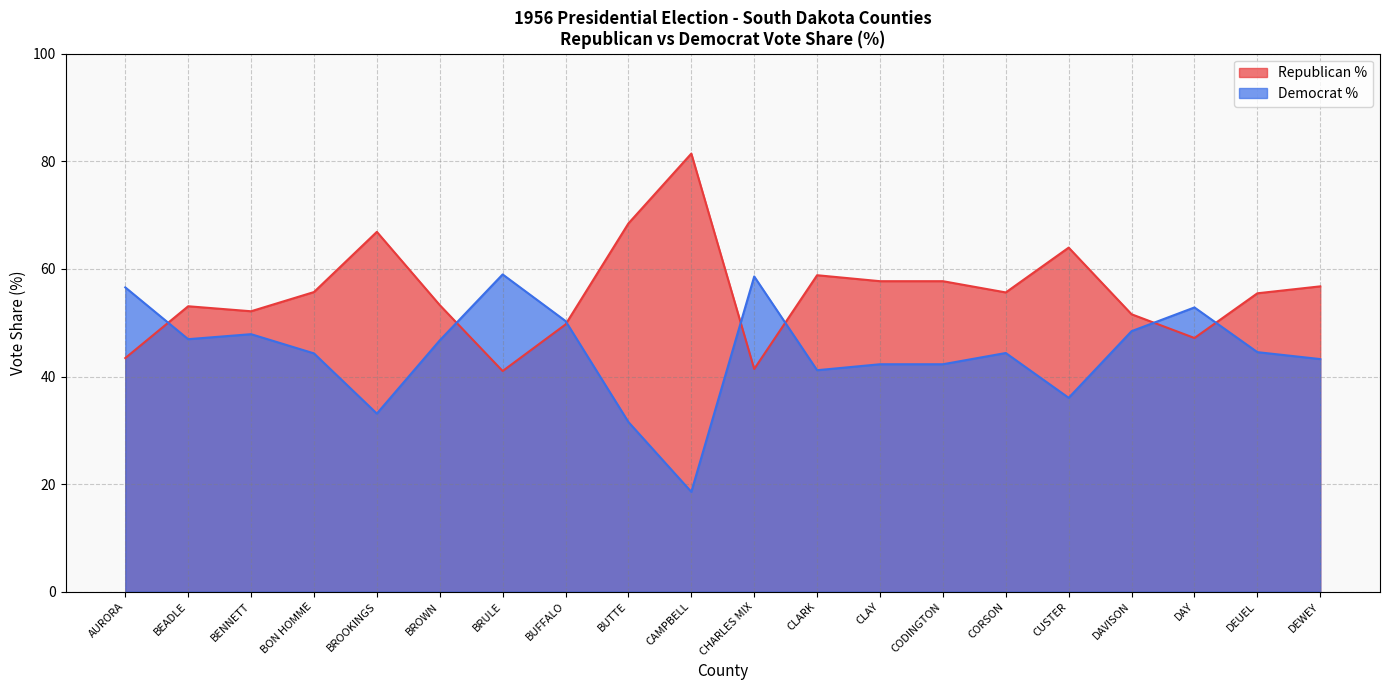

Which series has the largest total across all categories?

Republican %